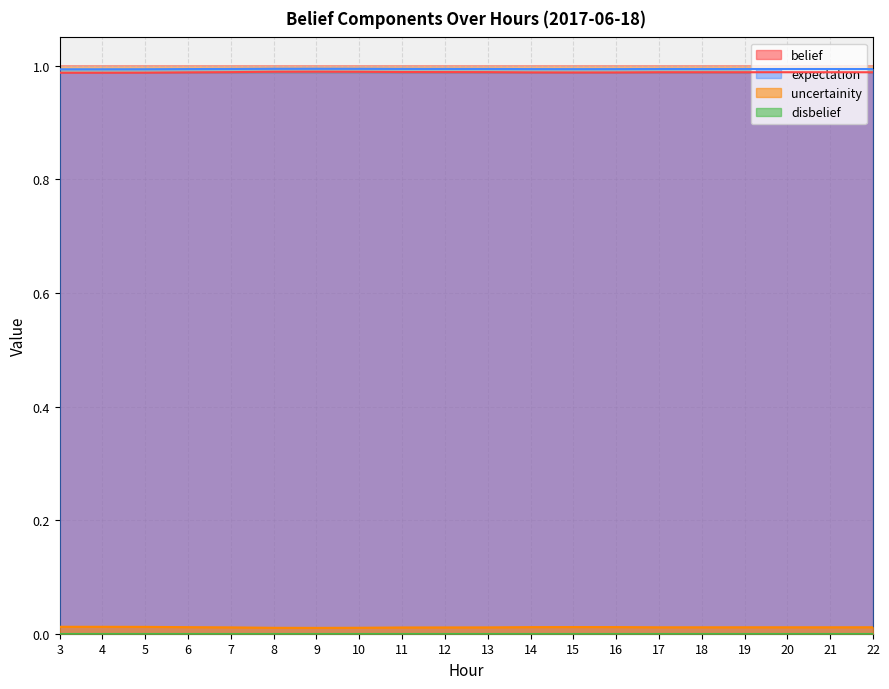

In uncertainity, how many points are higher than both neighbors (excluding endpoints)?

2